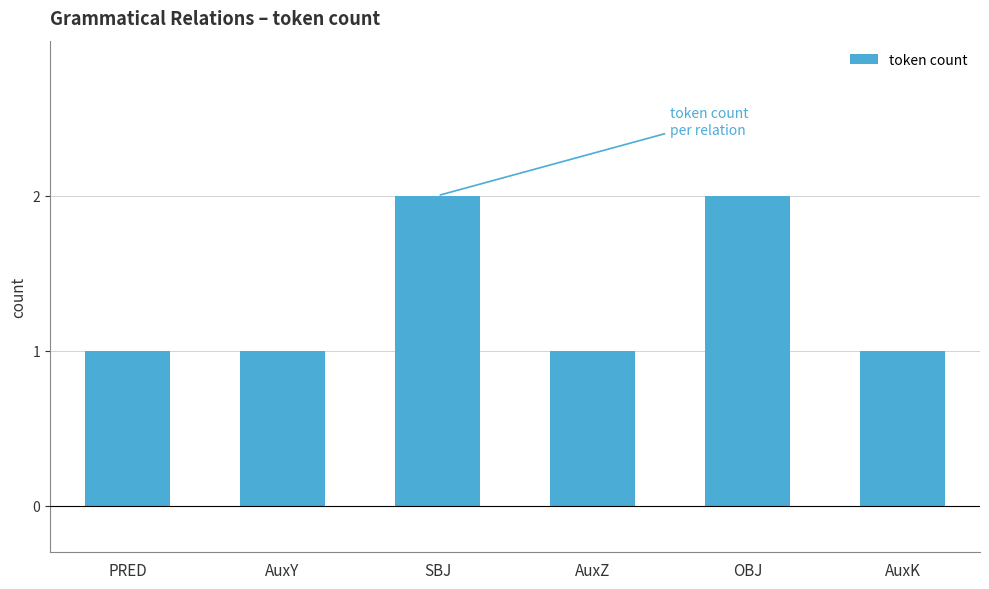

What is the label of the 4th bar from the right?

SBJ